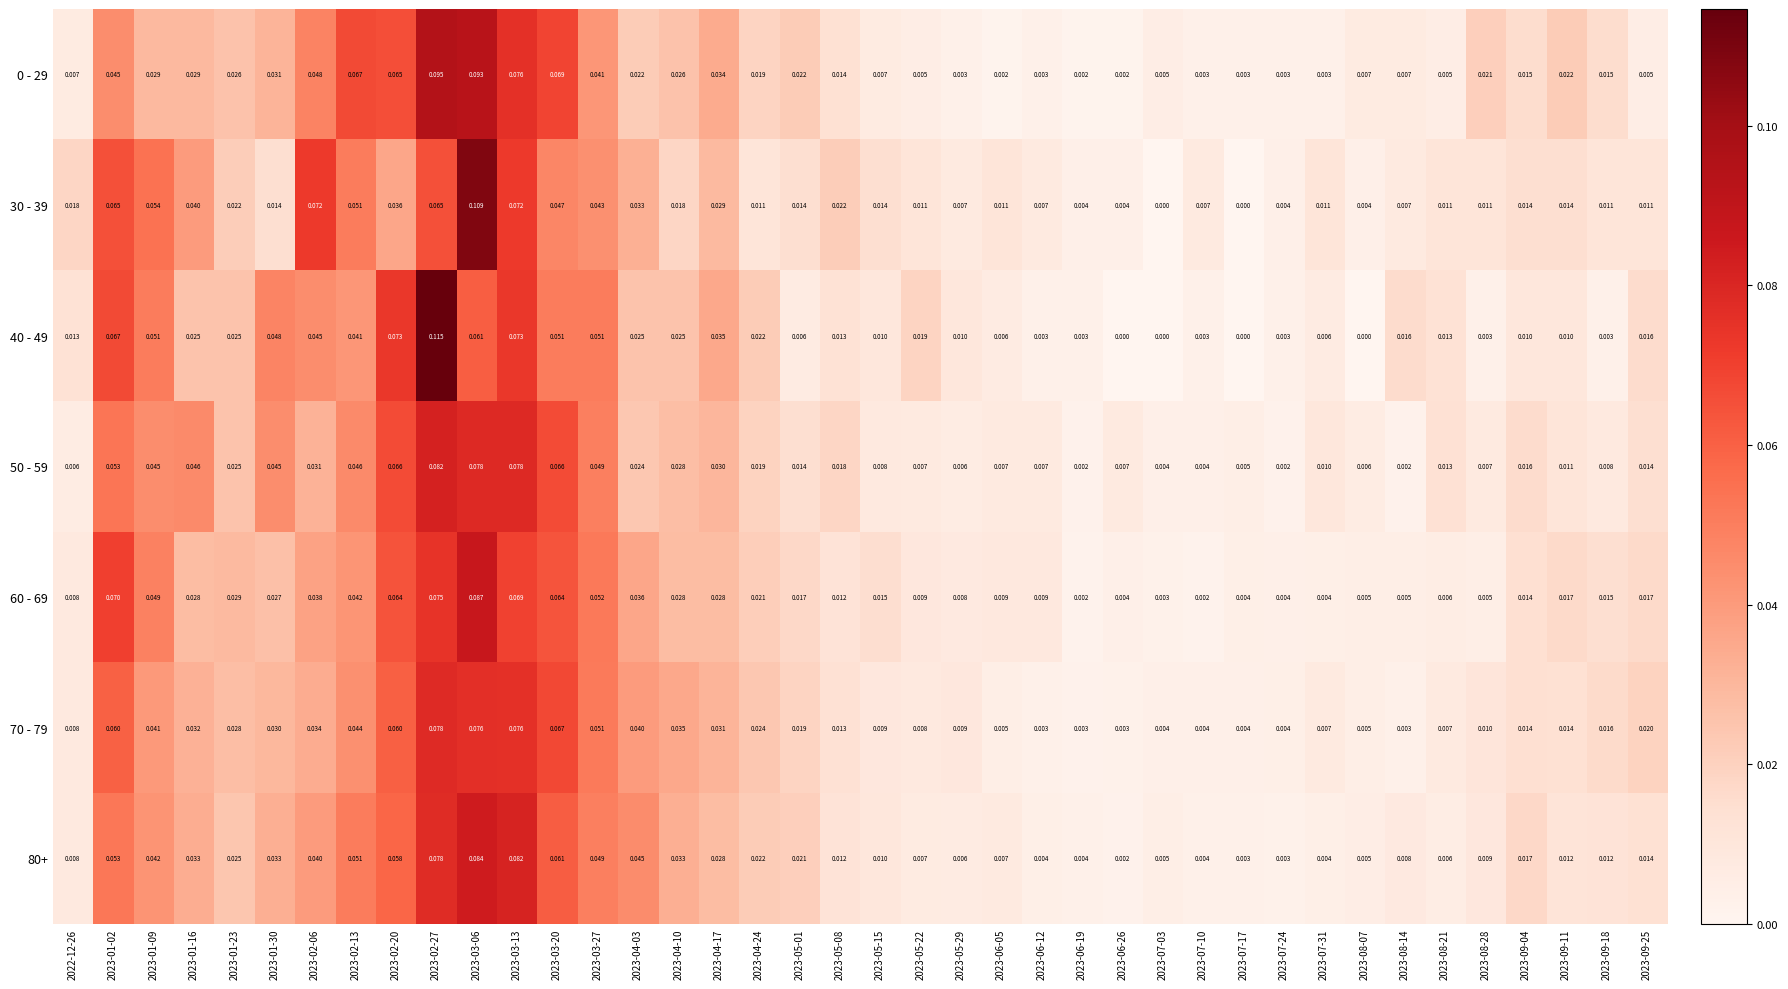

Count the number of categories in the chart.

40